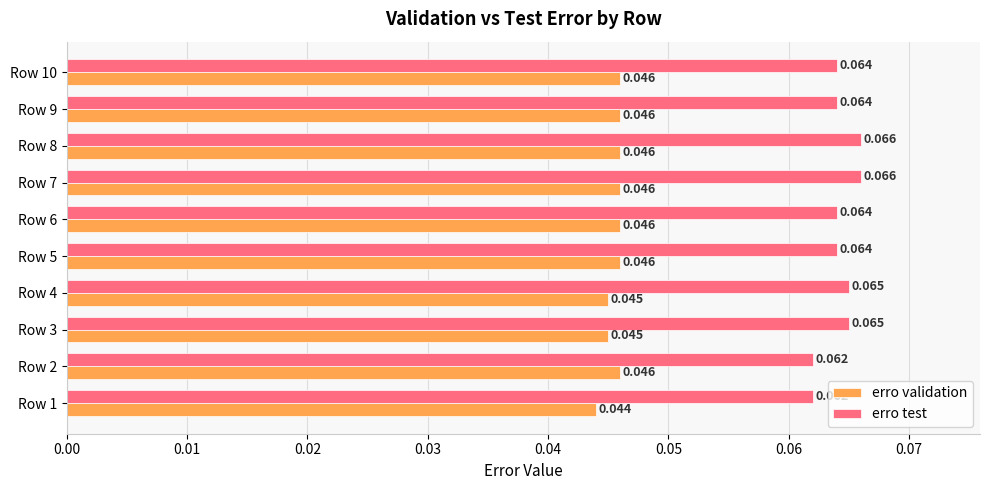

Which series has the largest total across all categories?

erro test